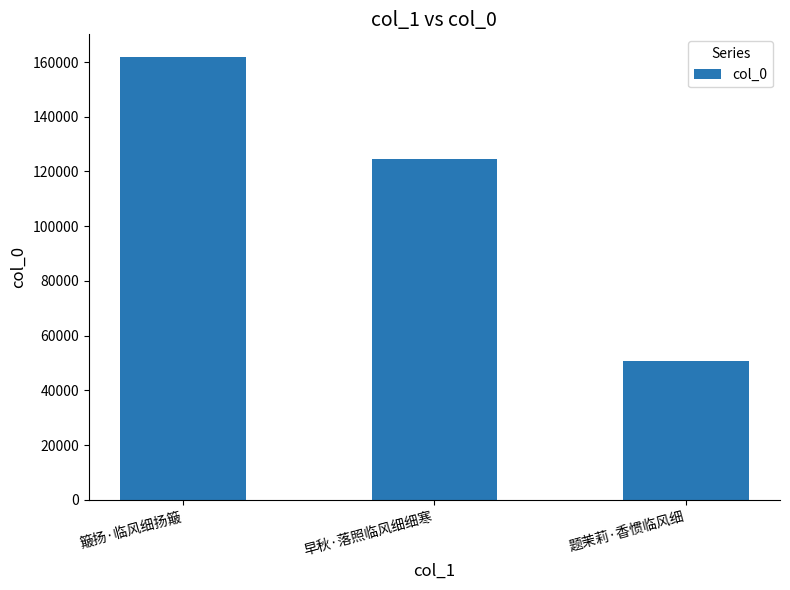

Rank the categories by value from lowest to highest.

题茉莉·香惯临风细, 早秋·落照临风细细寒, 簸扬·临风细扬簸